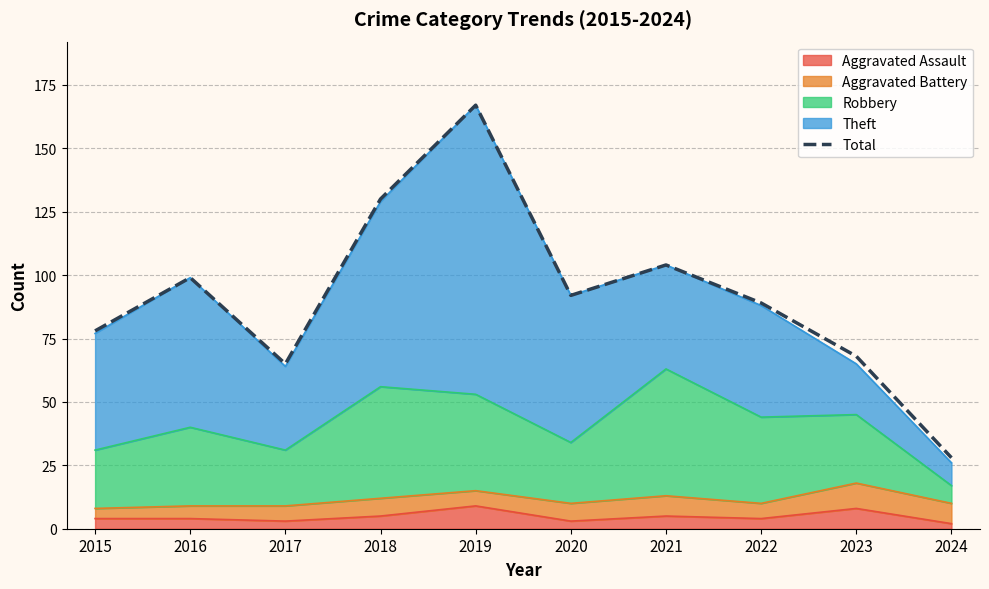

Is it true that the value at 2018 is 130?

True